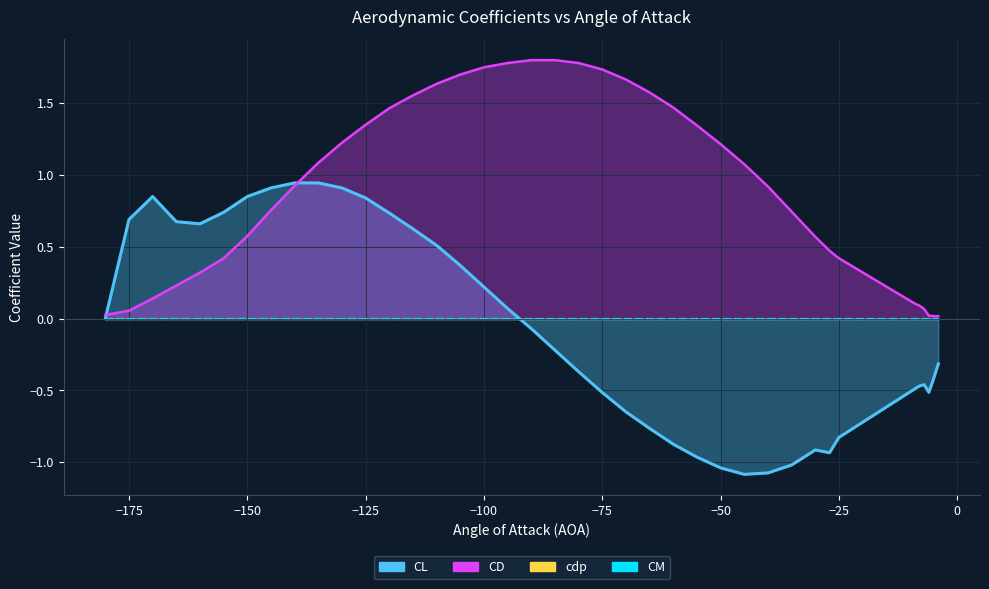

What is the spread (max minus min) of values at -110?

1.6